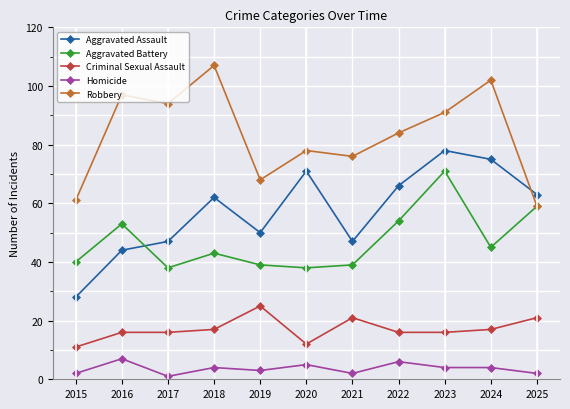

The value of Aggravated Battery at 2015 is 27. True or false?

False